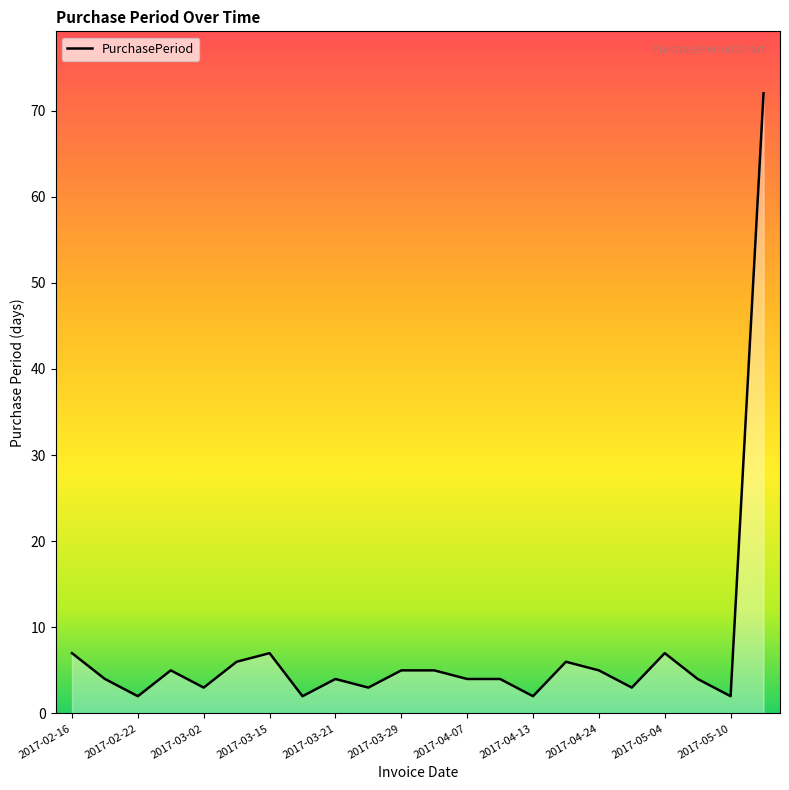

What is the difference between the maximum and minimum values?

70